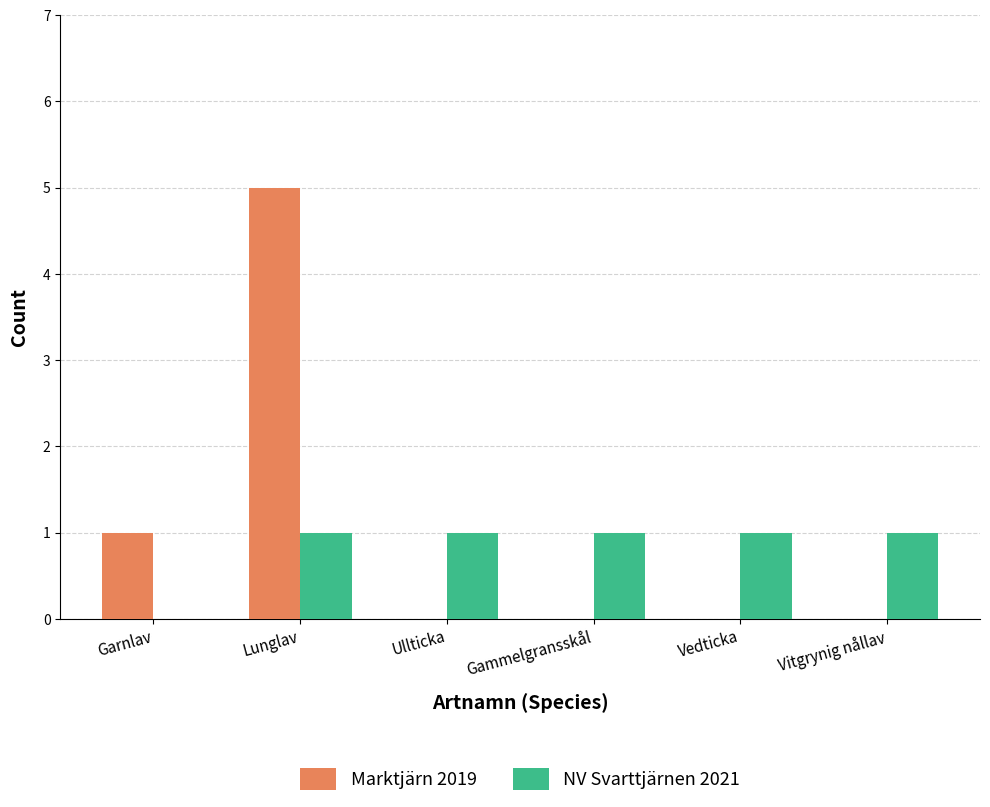

How many values in NV Svarttjärnen 2021 are above zero?

5